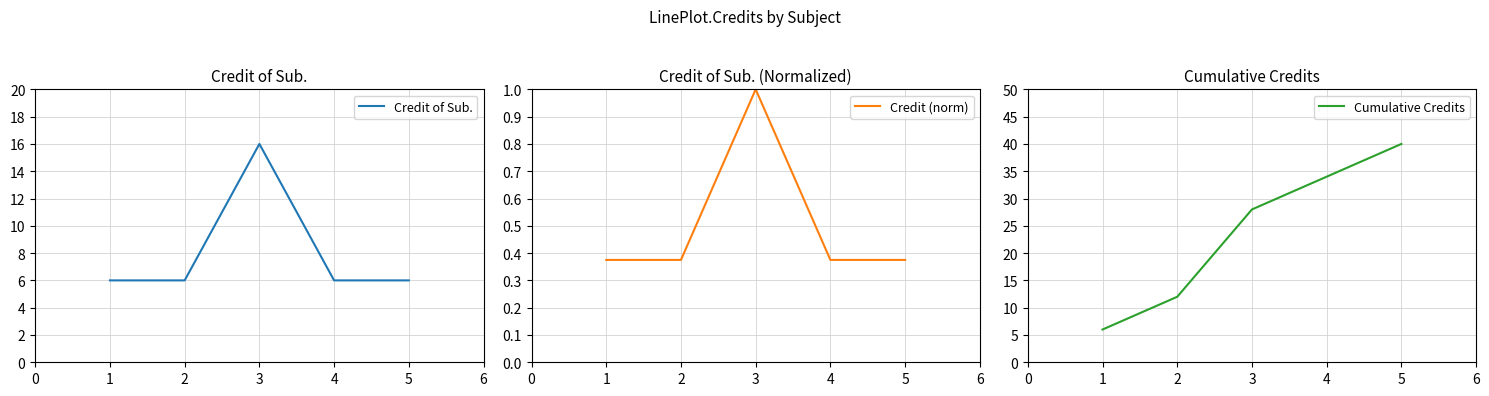

Where is the first local maximum for Credit (norm)?

3